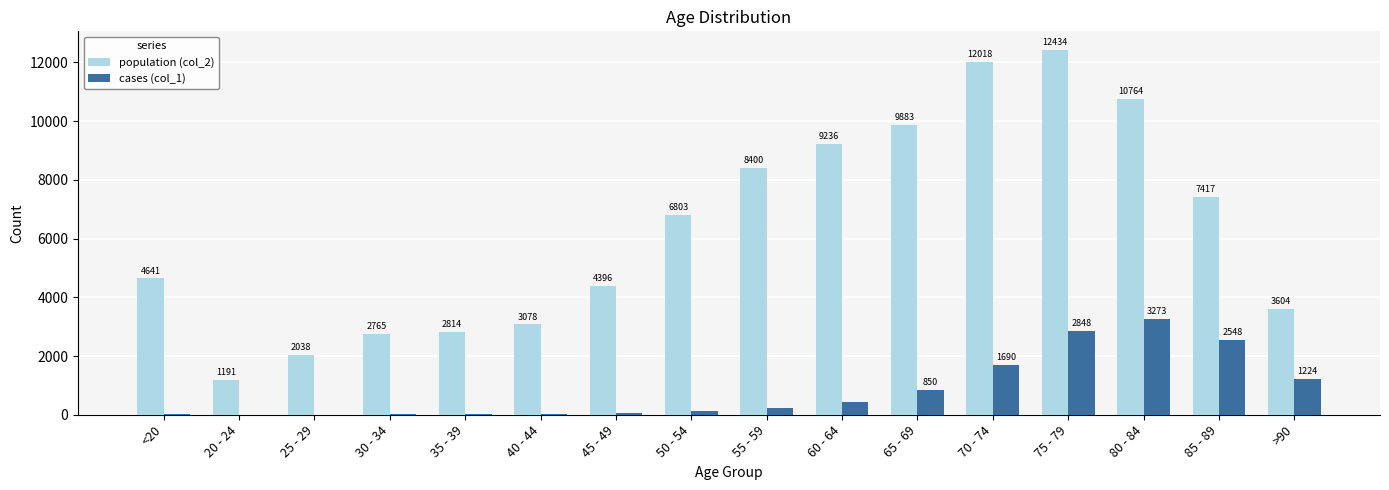

What is the greatest value displayed?

12434